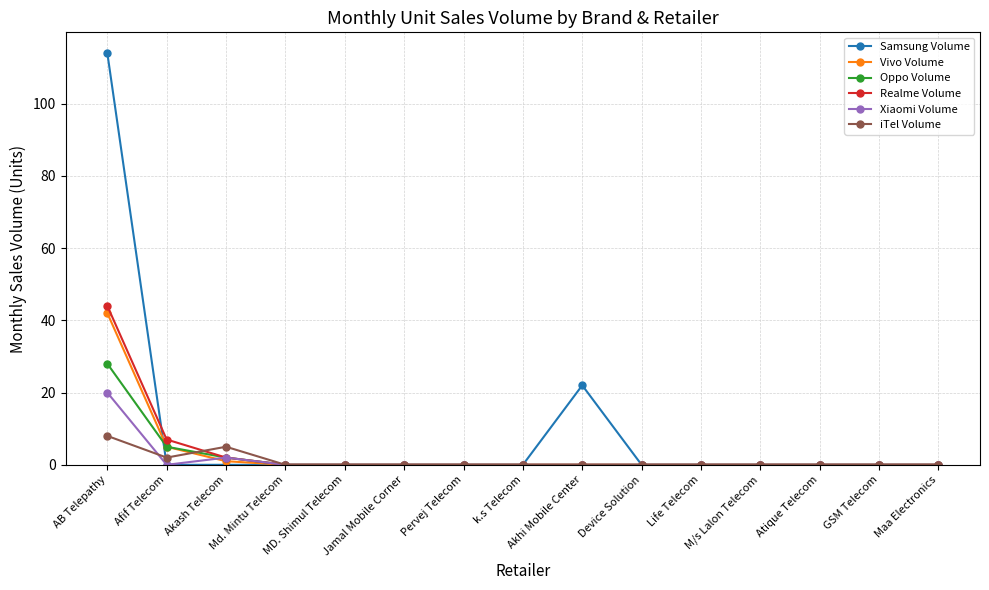

What is the label of the 8th point from the right?

k.s Telecom